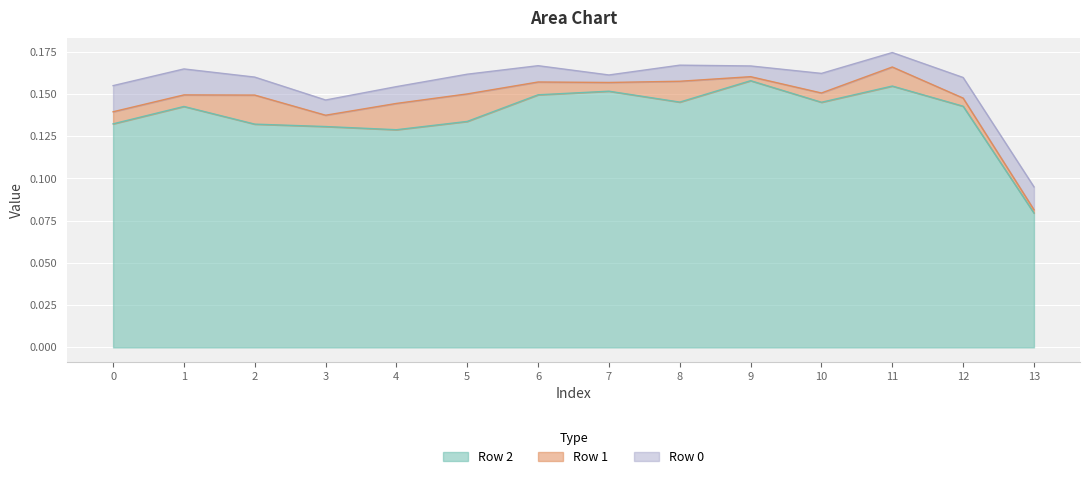

Which has a higher value, 1 or 4?

1